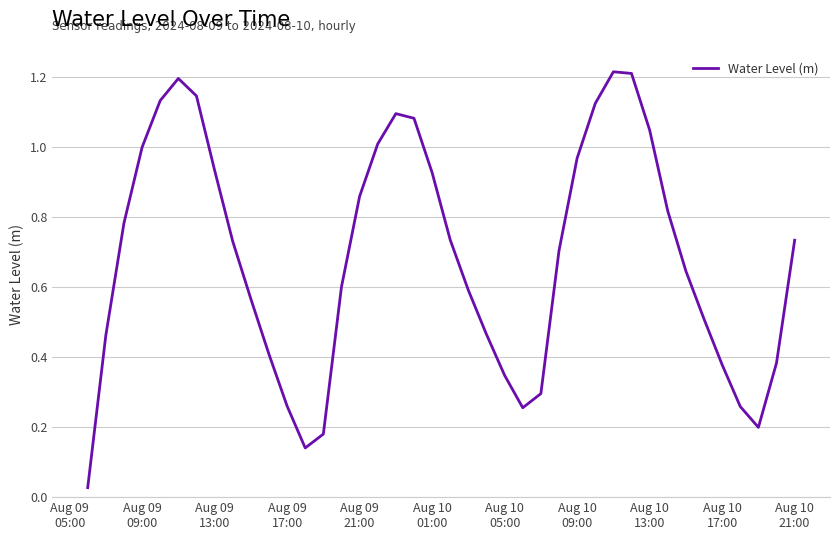

Is this an area chart (filled region under the line)?

No